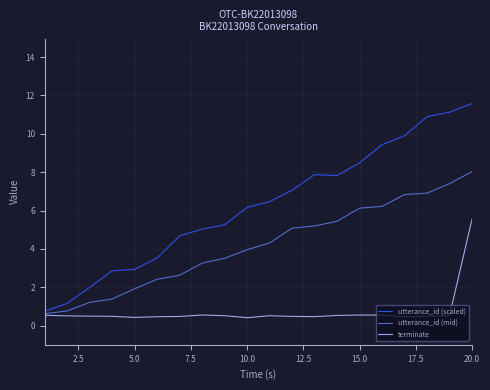

How many distinct data groups are displayed?

3